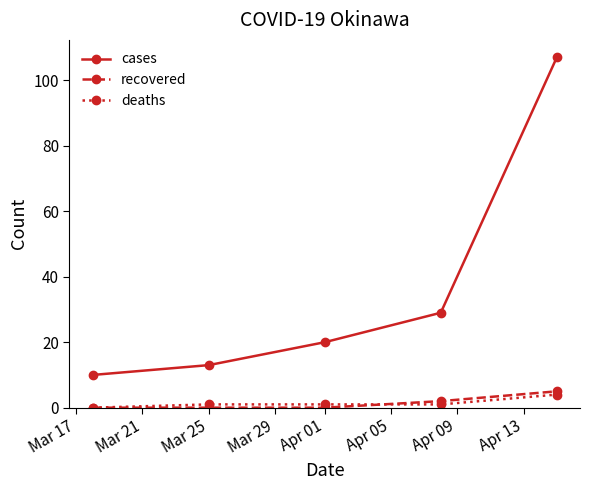

What is the maximum value shown in the chart?

107